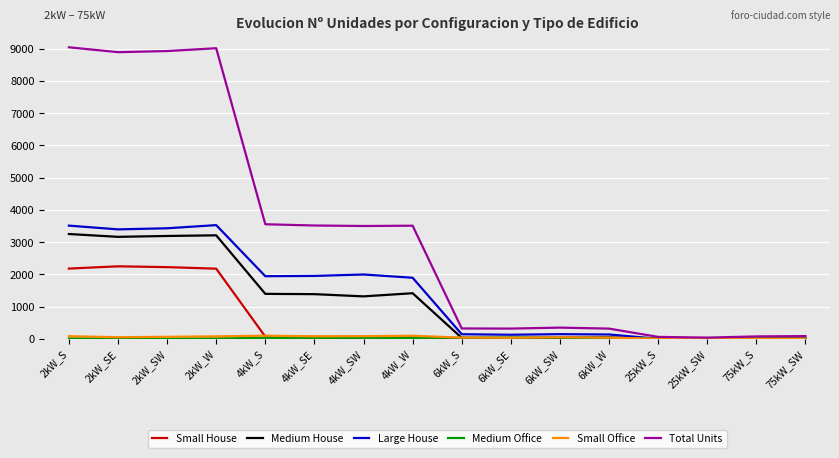

What is the difference between the second highest and minimum values in the Large House series?

3512